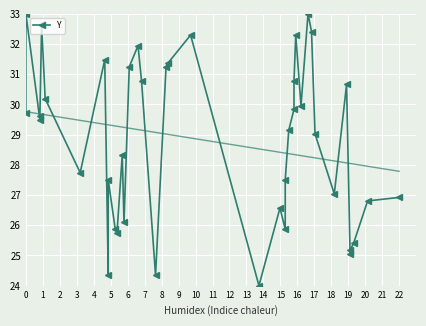

True or false: the data shows 15.6 at 0.

False